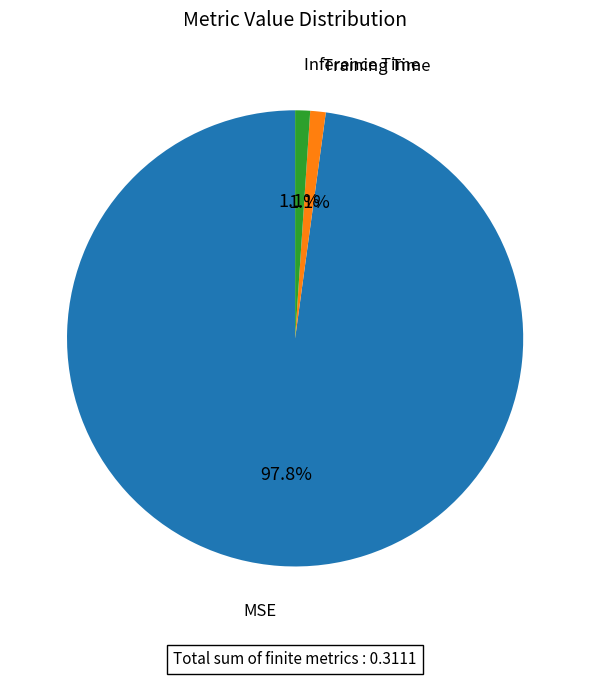

To the nearest percent, what is the difference between the MSE and Training Time slice percentages?

97%